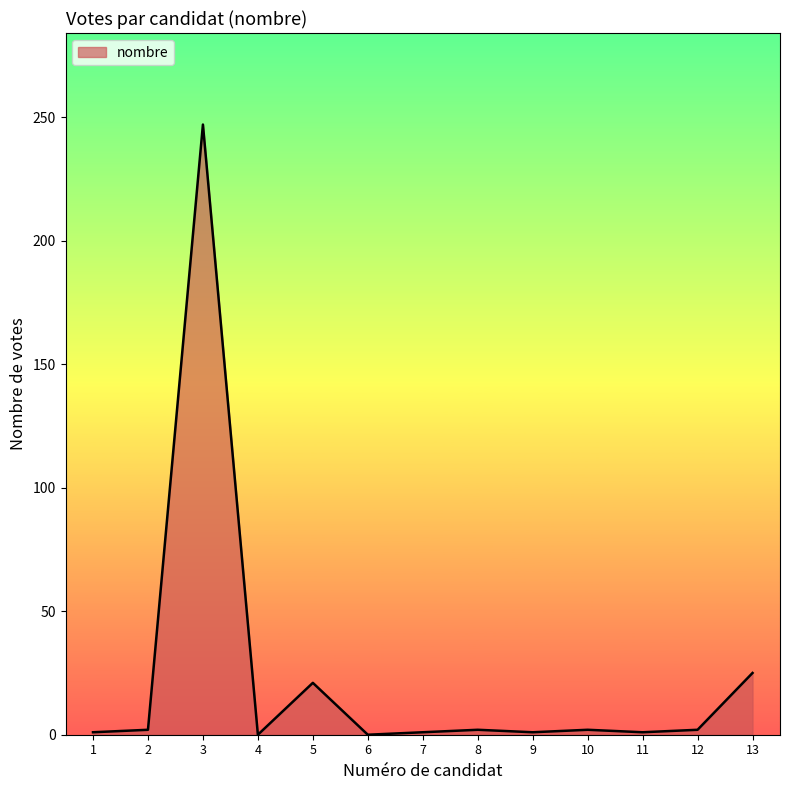

What is the maximum value shown in the chart?

247